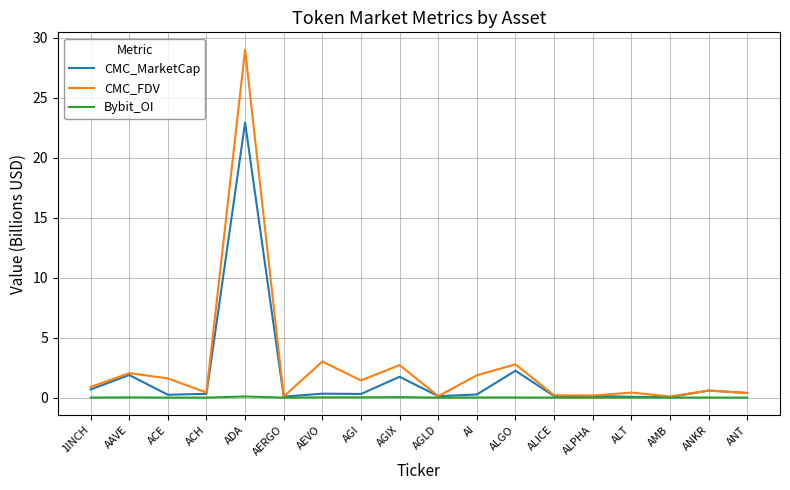

Is the value of CMC_MarketCap at ADA greater than the value of CMC_FDV at AGI?

Yes